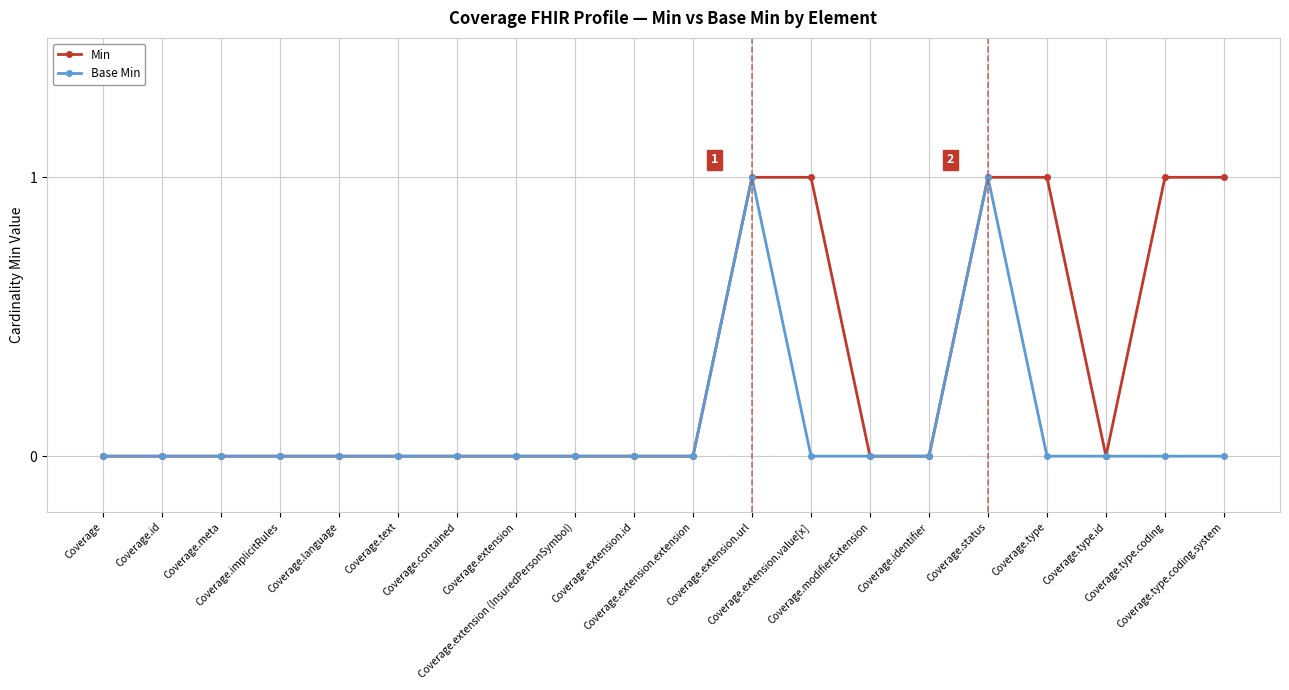

What is the label of the 12th point from the right?

Coverage.extension (InsuredPersonSymbol)